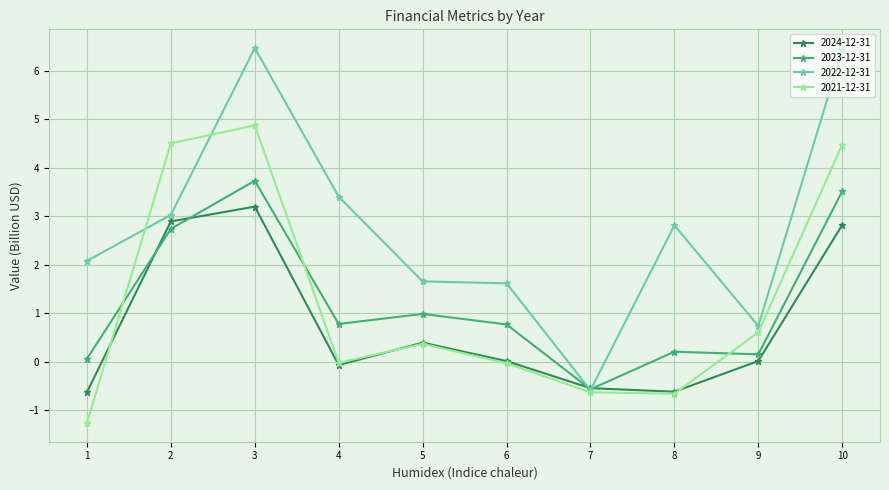

The value of 2024-12-31 at 9 is 0.0. True or false?

True